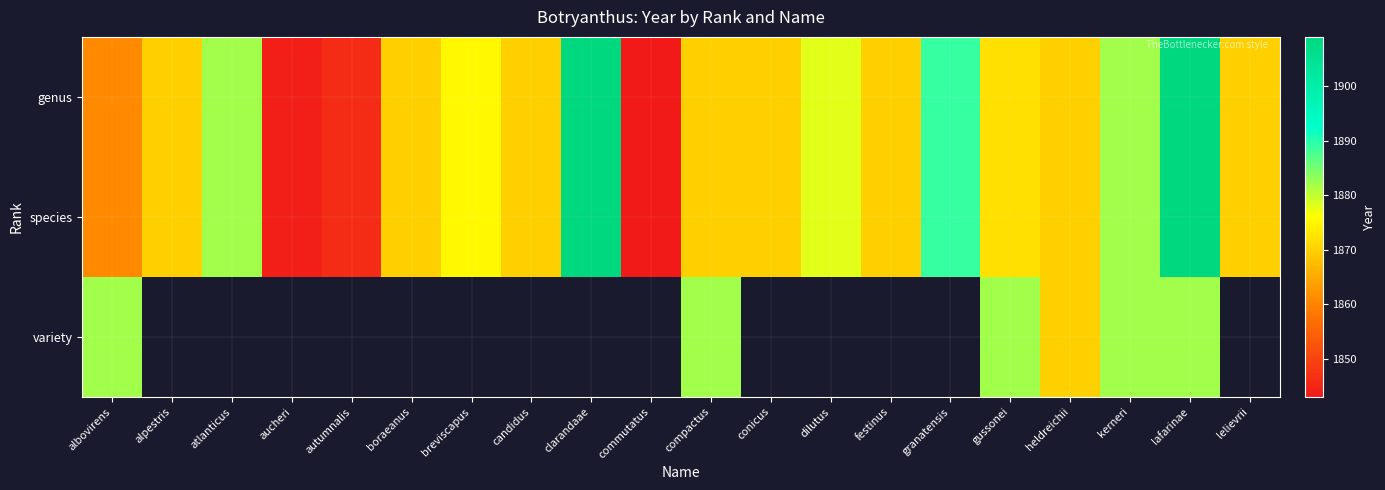

The variety series shows 2884.9 at kerneri. True or false?

False